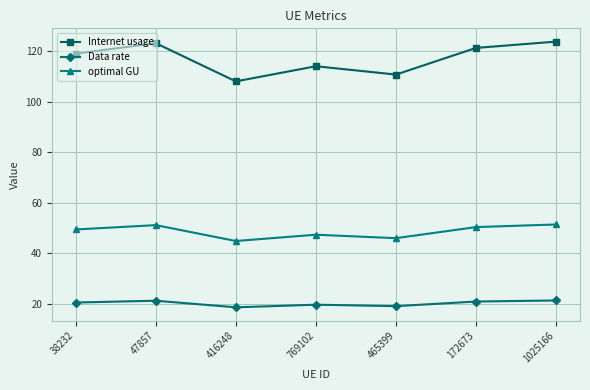

How many values in the Internet usage series are below 119?

3